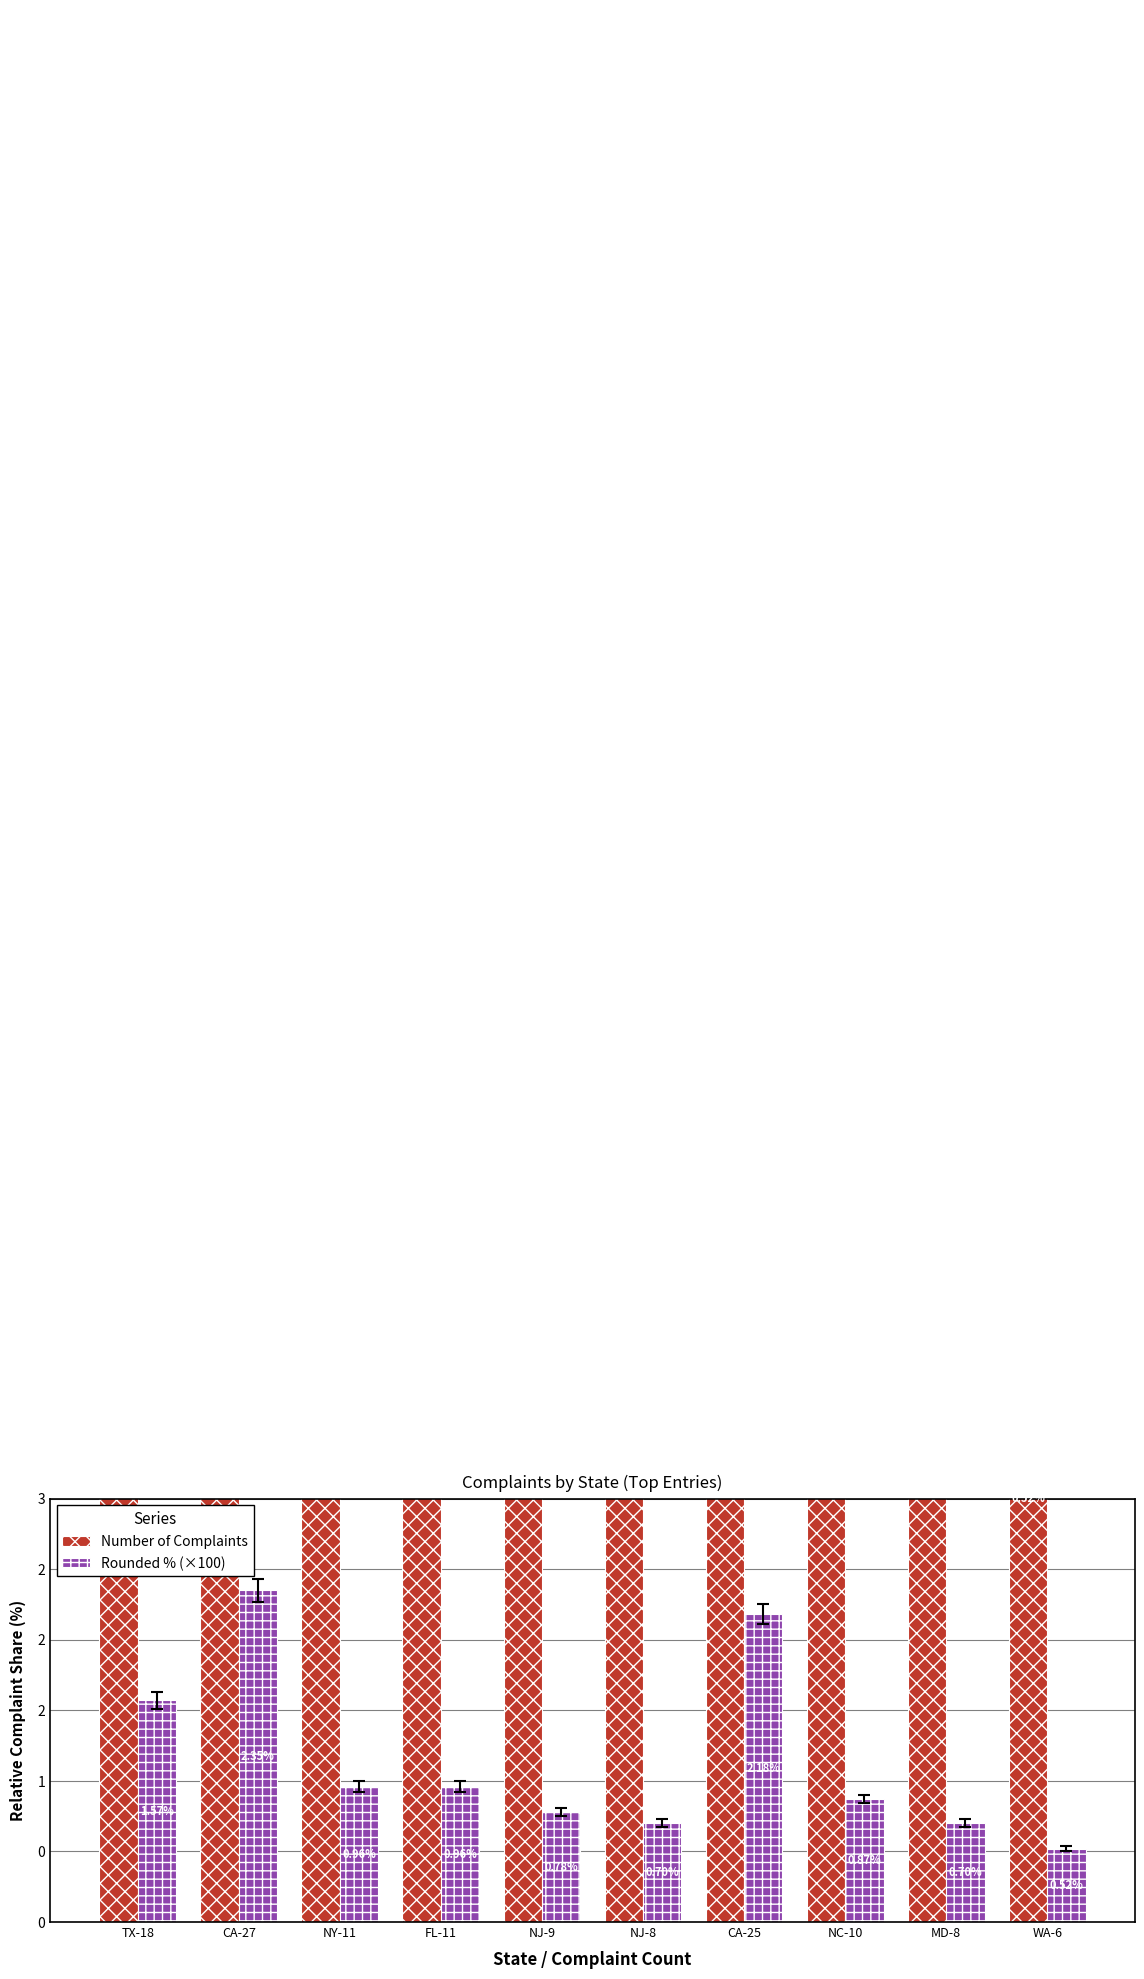

The Number of Complaints series shows 3.1 at MD-8. True or false?

False